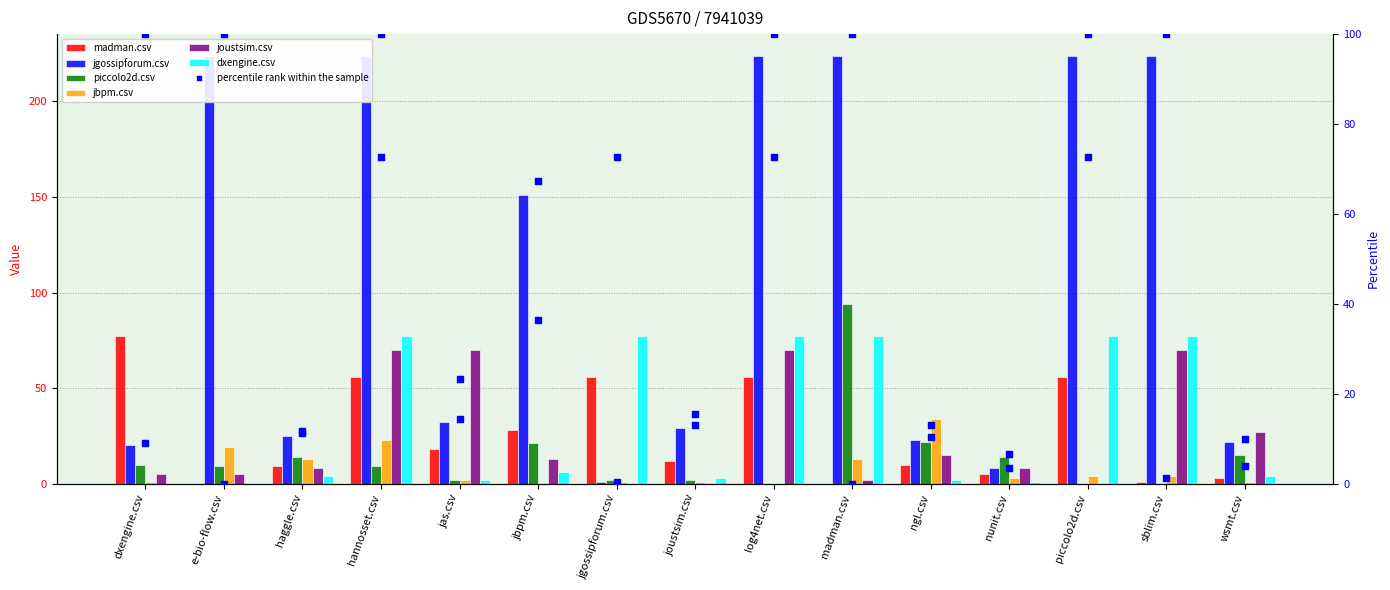

Is the value of dxengine.csv at wsmt.csv greater than the value of jbpm.csv at madman.csv?

No